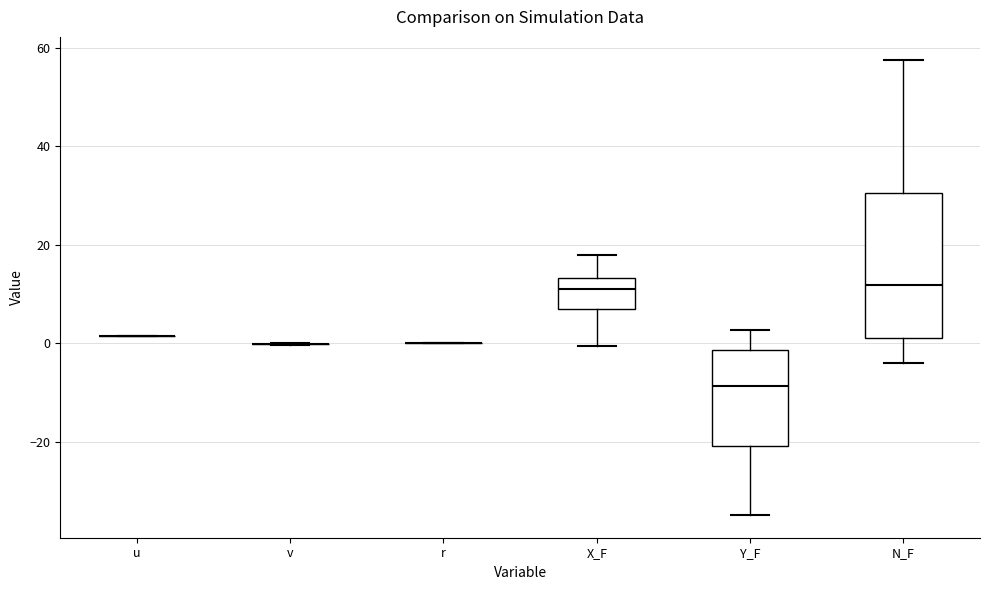

Reading left to right, read every box against the y-axis: the position of its median line, the range the box covers, and the ends of its whiskers. The values are not printed on the chart, so give them approximately, as read against the axis.

u: box collapsed to a line at 2, whiskers 2 to 2
v: box collapsed to a line at 0, whiskers 0 to 0
r: box collapsed to a line at 0, whiskers 0 to 0
X_F: median 12, box 6 to 14, whiskers 0 to 18
Y_F: median -8, box -20 to -2, whiskers -34 to 2
N_F: median 12, box 2 to 30, whiskers -4 to 58